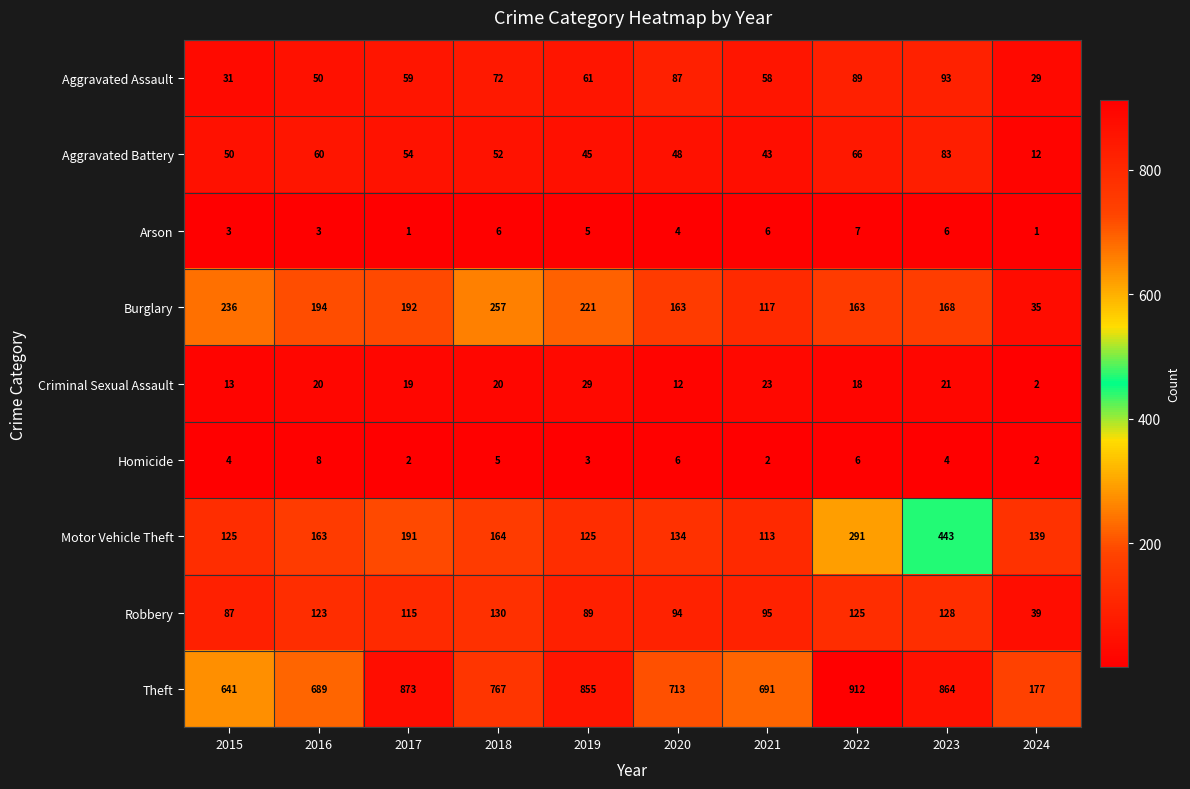

Rank the series by their maximum value, from highest to lowest.

Theft, Motor Vehicle Theft, Burglary, Robbery, Aggravated Assault, Aggravated Battery, Criminal Sexual Assault, Homicide, Arson